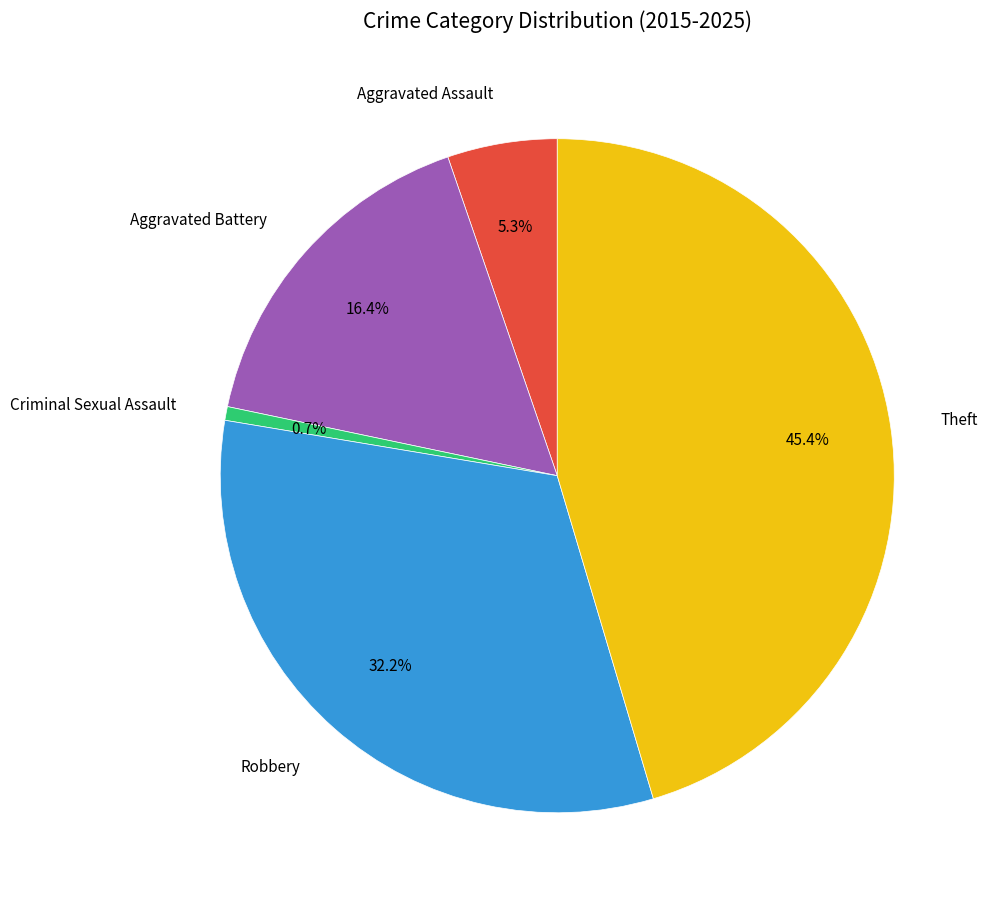

Is the sum of Criminal Sexual Assault and Aggravated Assault greater than half?

No